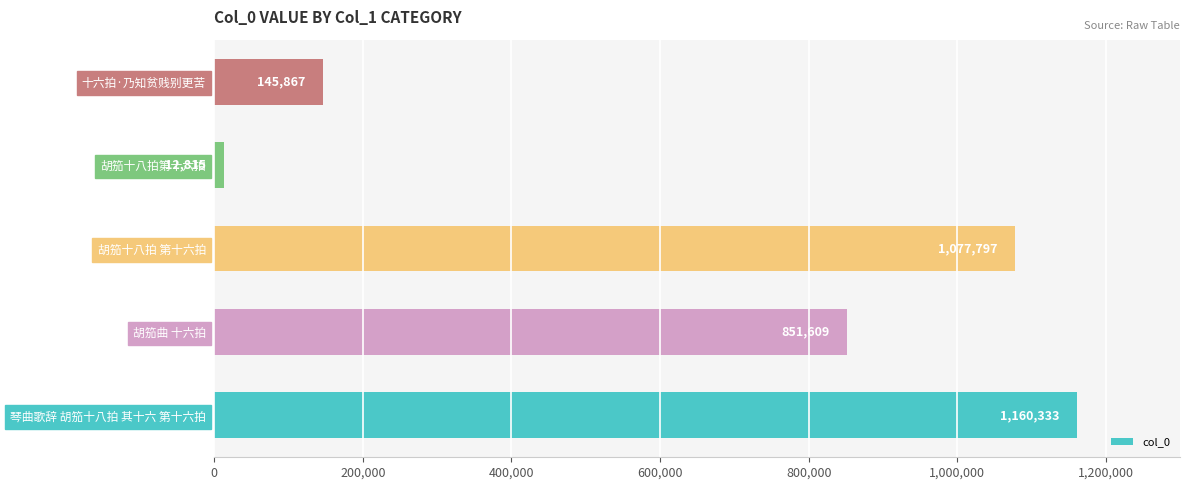

List the labels in order of value, smallest first.

胡笳十八拍第十六拍, 十六拍·乃知贫贱别更苦, 胡笳曲 十六拍, 胡笳十八拍 第十六拍, 琴曲歌辞 胡笳十八拍 其十六 第十六拍